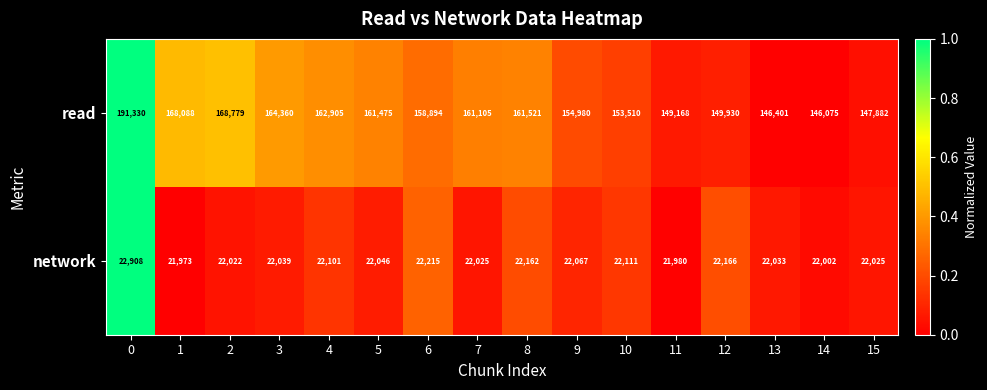

List the series in order of their overall mean, lowest first.

network, read